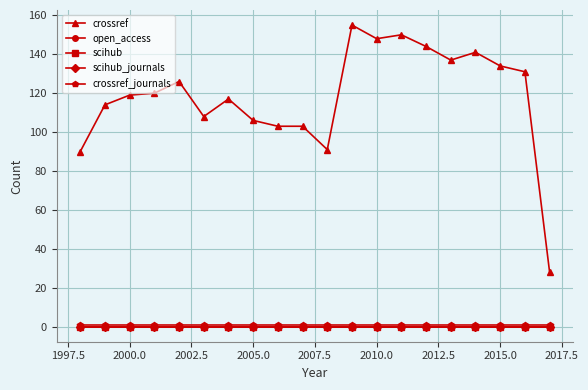

Is this an area chart (filled region under the line)?

No